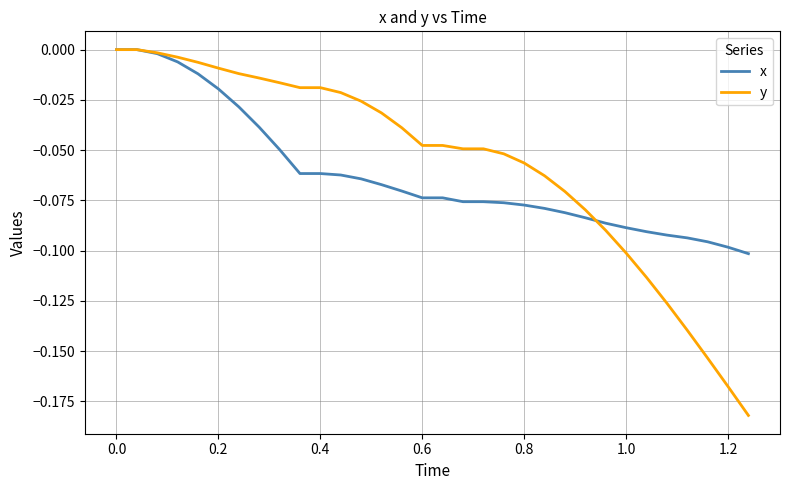

Which series has the largest range (max minus min)?

y